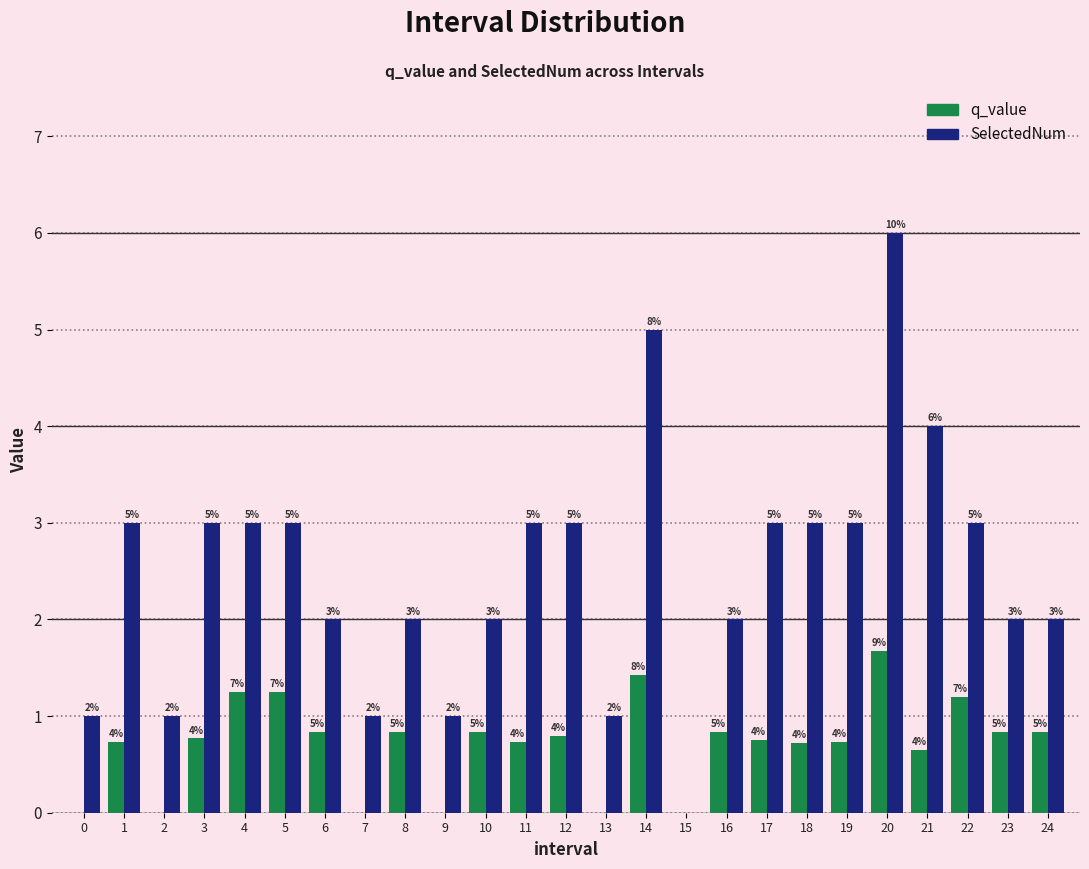

Is the value of q_value at 6 greater than the value of SelectedNum at 14?

No